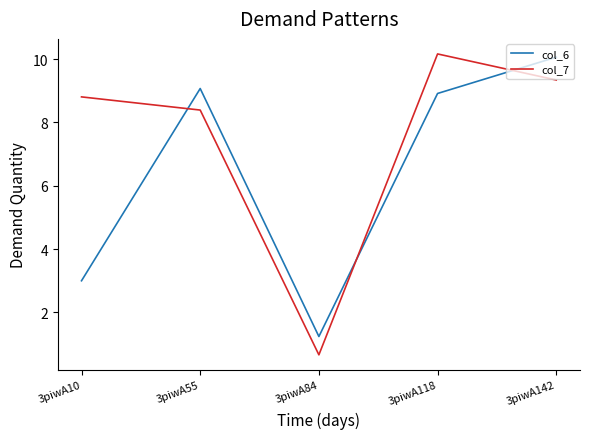

How many interior local peaks does the col_7 series have?

1